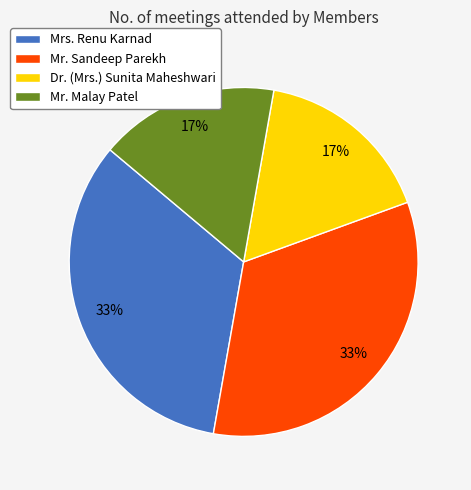

Is there any slice that represents more than half of the pie?

No